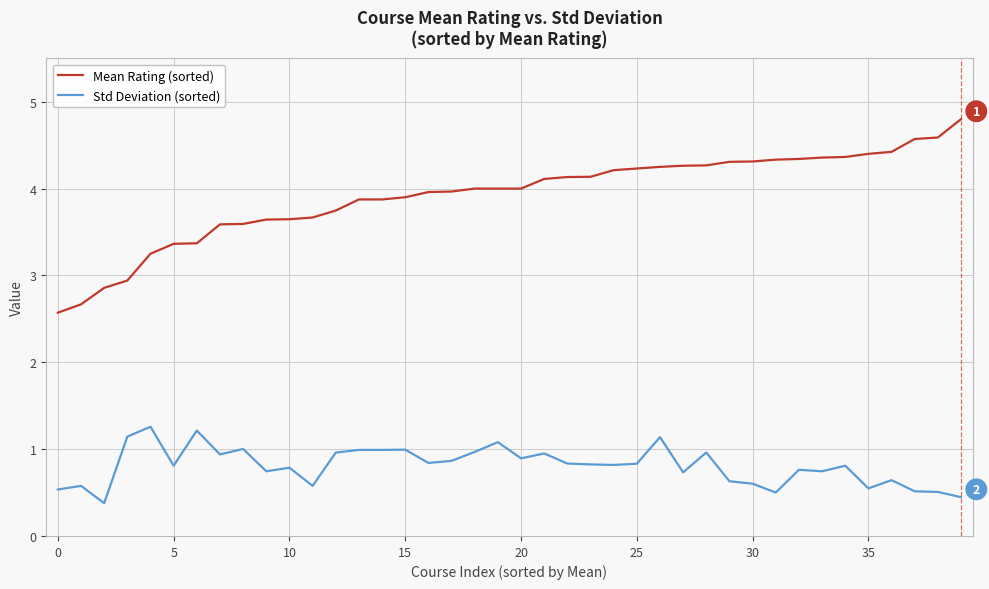

Rank the series by their maximum value, from lowest to highest.

Std Deviation (sorted), Mean Rating (sorted)